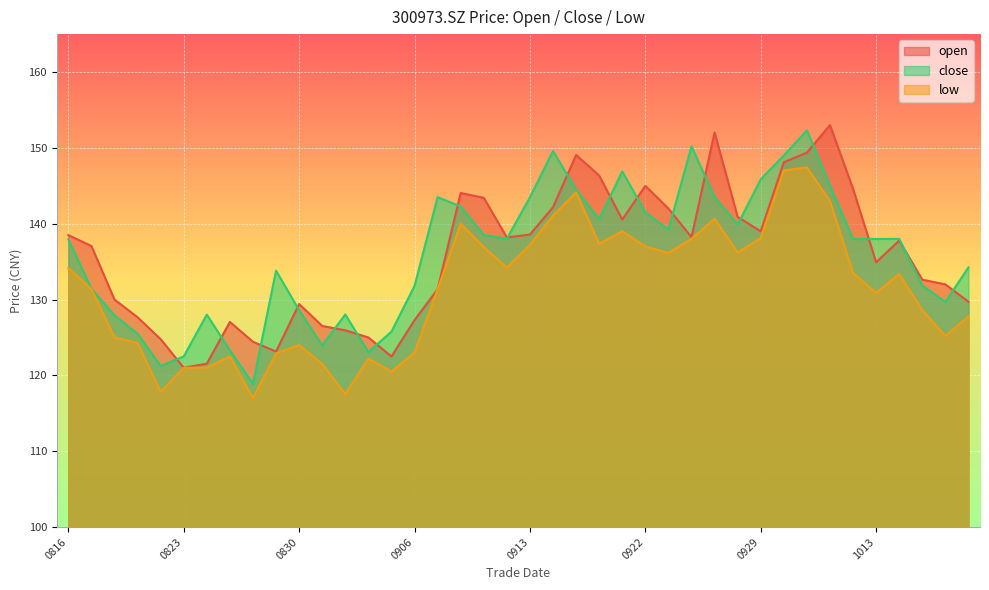

Reading left to right, what are all the values shown in this chart?

open: 138.5	137.1	130.0	127.7	124.8	121.0	121.5	127.0	124.4	123.1	129.4	126.5	125.9	125.0	122.5	127.3	131.4	144.1	143.4	138.2	138.6	142.2	149.1	146.3	140.6	145.0	142.0	138.2	152.0	140.9	139.0	148.1	149.4	153.0	144.6	134.9	137.8	132.6	132.0	129.7
close: 137.9	131.4	127.9	125.5	121.2	122.5	128.0	123.3	118.9	133.8	128.6	124.0	128.0	123.1	125.8	131.8	143.5	142.3	138.5	138.0	143.5	149.6	144.5	140.6	146.9	141.5	139.2	150.2	143.5	139.9	145.9	149.0	152.3	145.0	138.0	138.0	138.0	131.8	129.7	134.2
low: 134.2	131.4	125.0	124.3	117.8	121.0	121.0	122.5	117.0	122.9	124.0	121.5	117.5	122.2	120.5	123.0	131.4	140.0	136.9	134.2	137.2	141.1	144.1	137.3	139.0	137.0	136.2	138.0	140.7	136.2	138.1	147.0	147.4	143.0	133.5	130.9	133.4	128.6	125.2	127.8